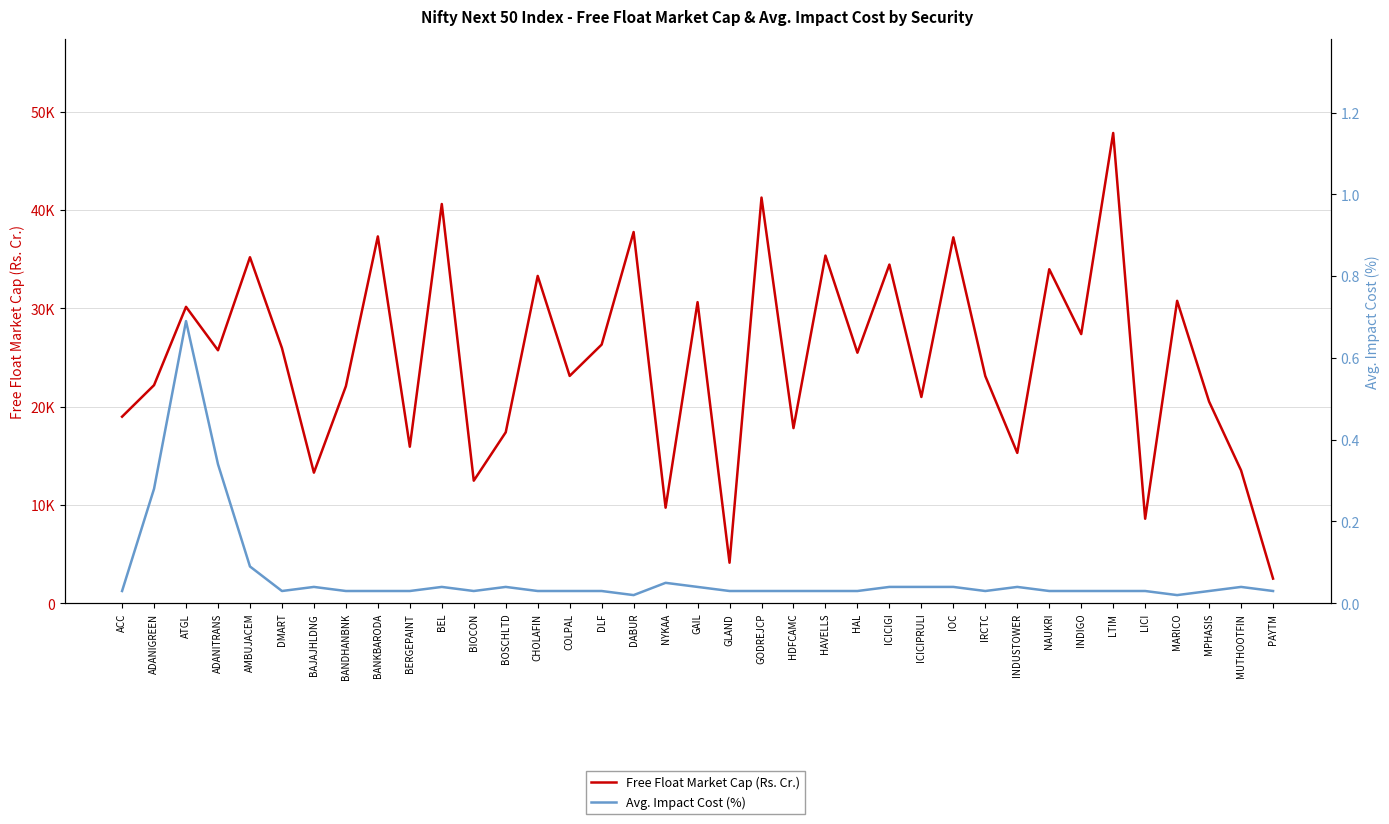

The Avg. Impact Cost (%) series shows 0.0 at DLF. True or false?

True